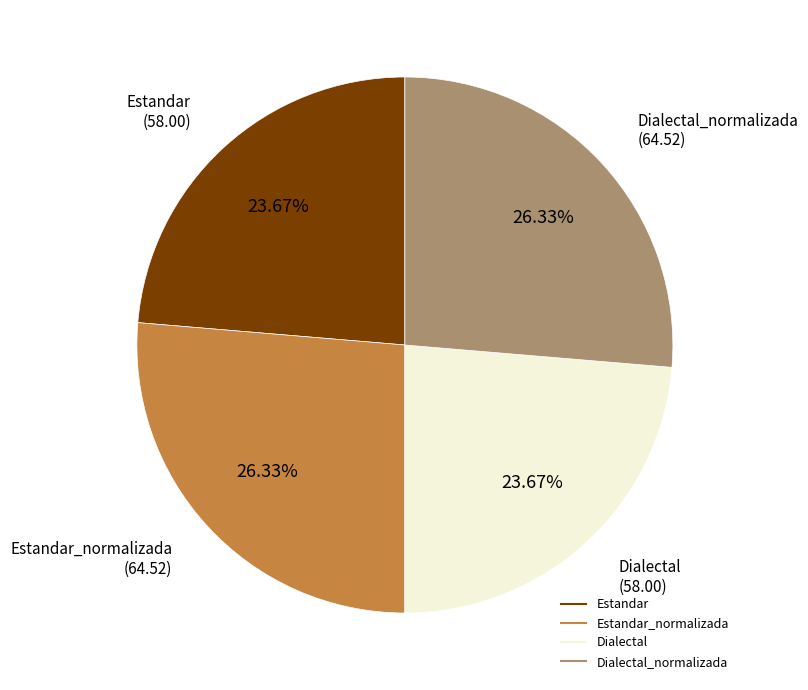

Is there a majority slice in this chart?

No